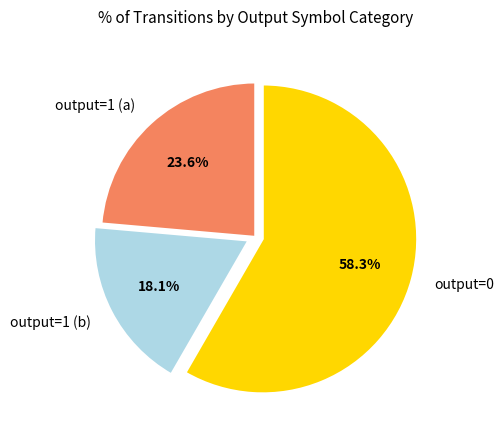

Which has a higher value, output=0 or output=1 (a)?

output=0